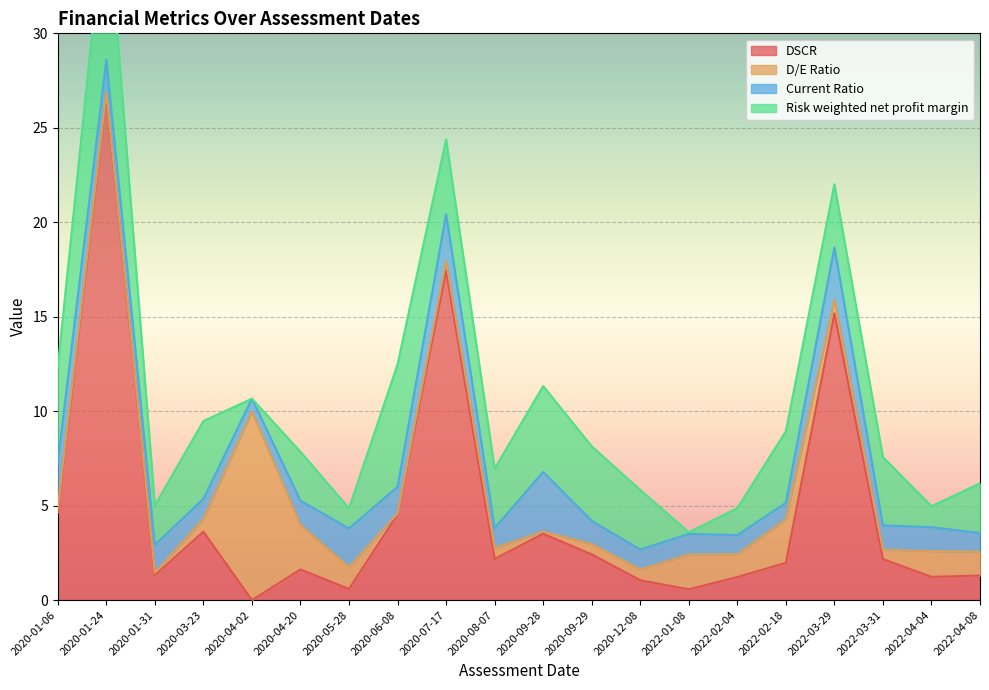

How many distinct data groups are displayed?

4